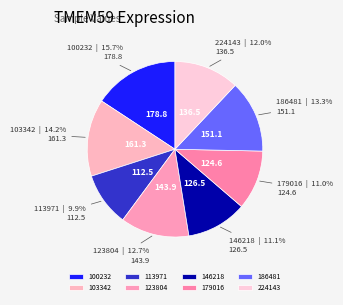

To the nearest percent, what is the combined percentage of 146218 and 179016?

22%